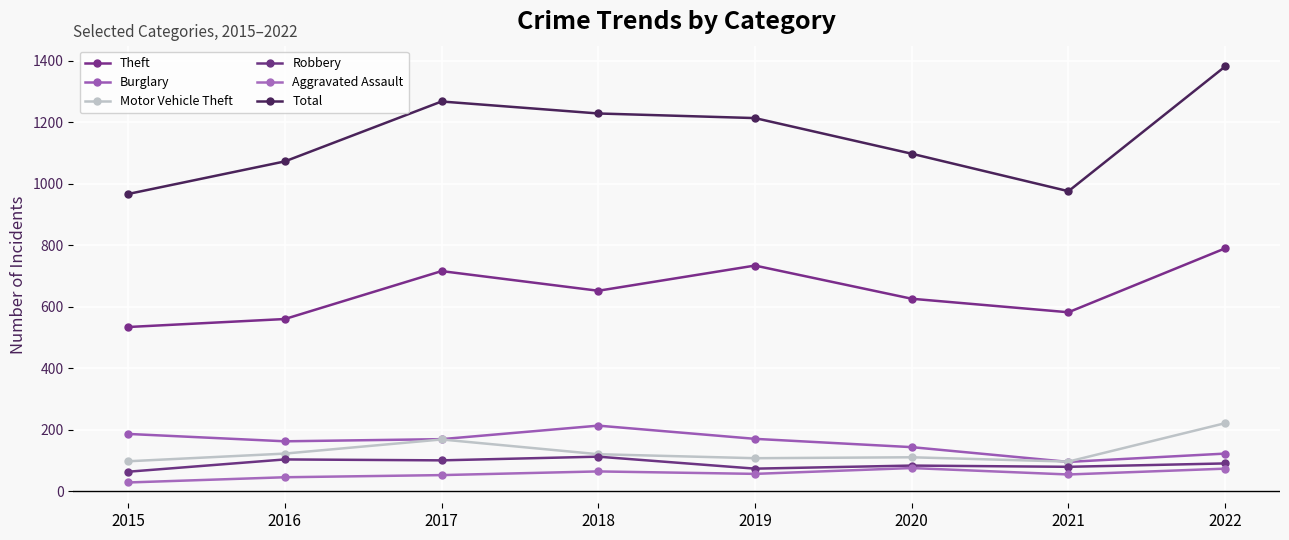

Where is Theft nearest to the value 662?

2018